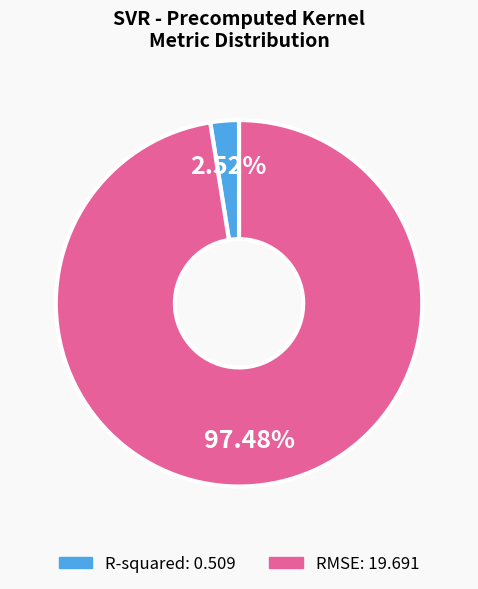

True or false: RMSE accounts for 84% of the total.

False